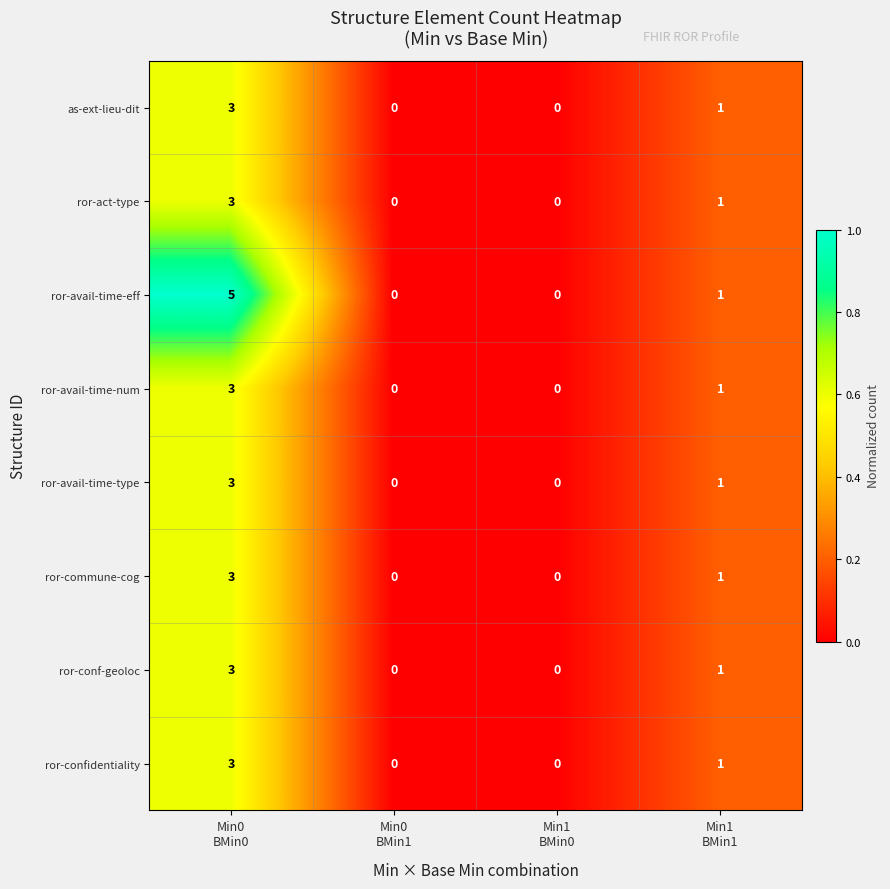

Which series has the largest range (max minus min)?

ror-avail-time-eff